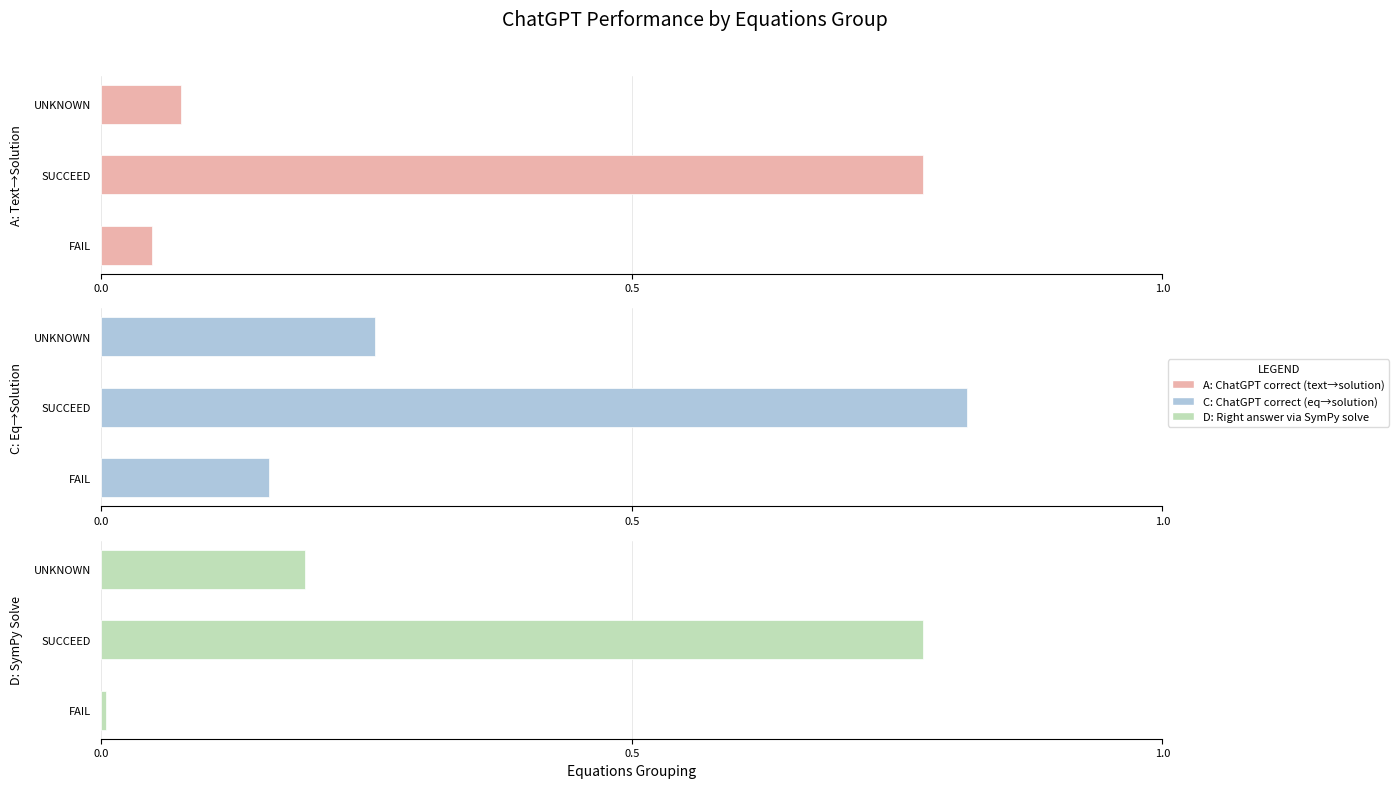

Reading left to right, list all the values displayed in this chart.

A: ChatGPT correct (text→solution): 0.0	0.8	0.1
C: ChatGPT correct (eq→solution): 0.2	0.8	0.3
D: Right answer via SymPy solve: 0.0	0.8	0.2